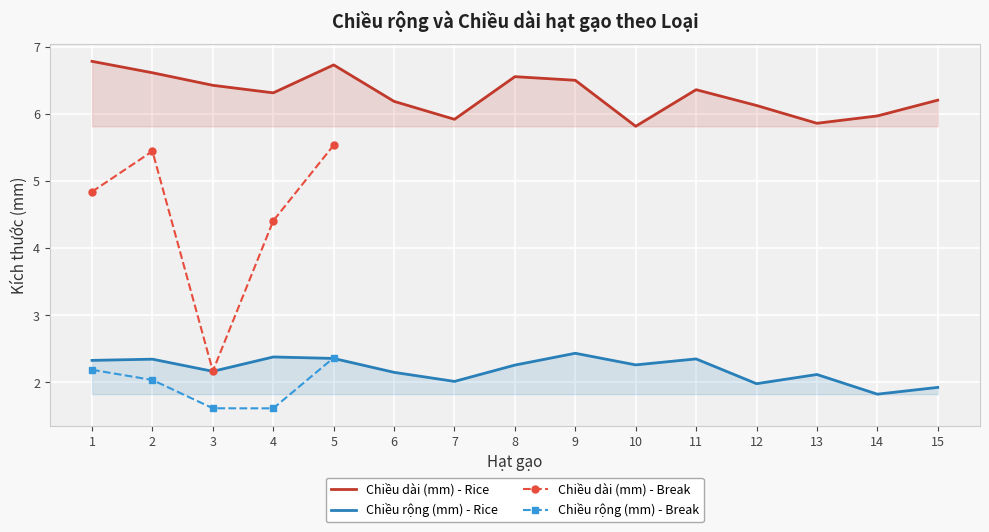

True or false: Chiều dài (mm) - Rice and Chiều rộng (mm) - Rice intersect in this chart.

False